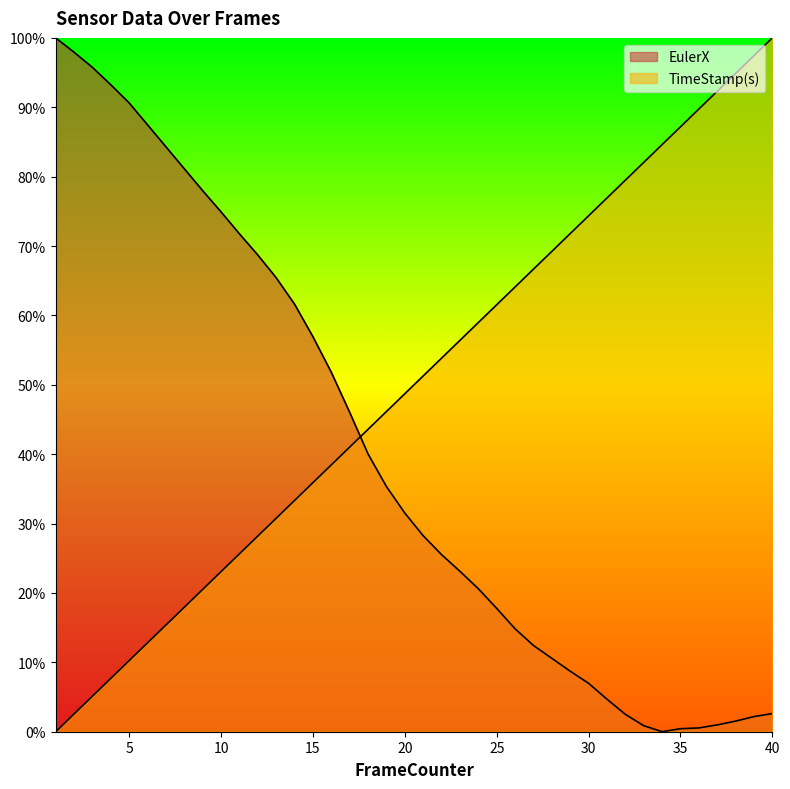

Which category has the highest value in the TimeStamp(s) series?

40